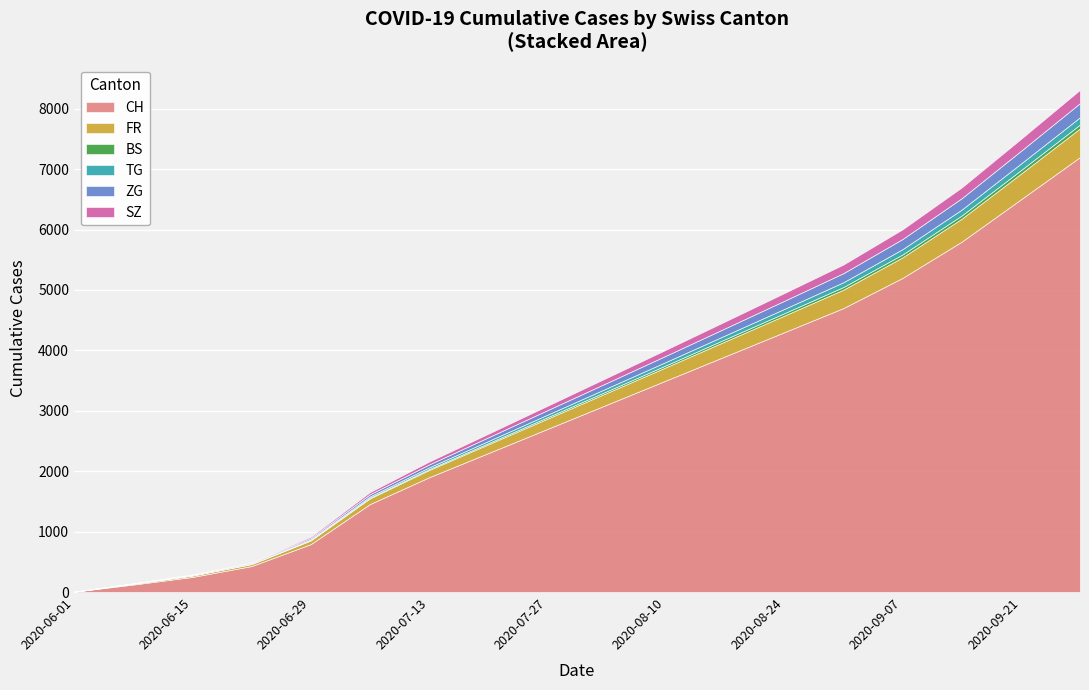

What is the average value of the ZG series?

92